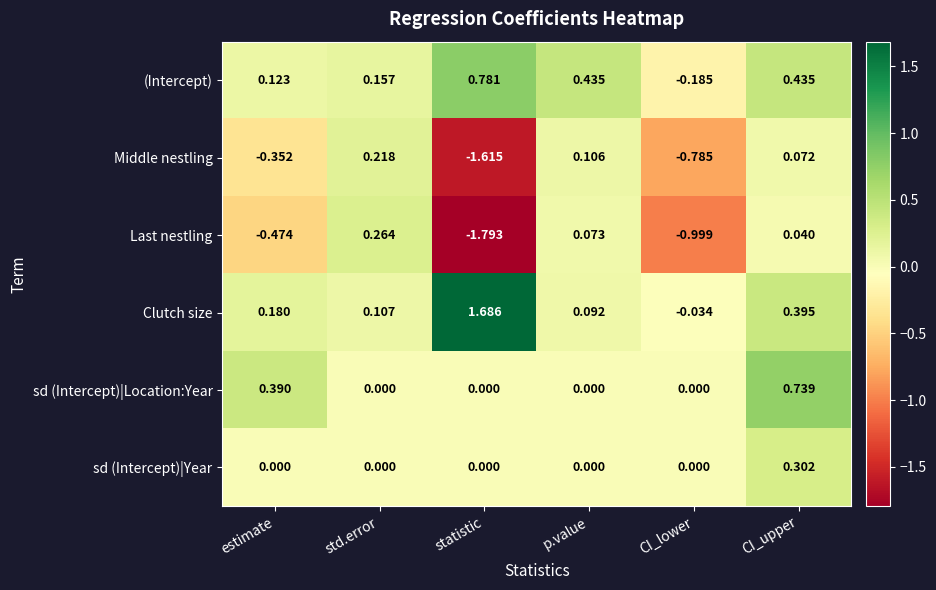

Which series has the largest range (max minus min)?

Last nestling